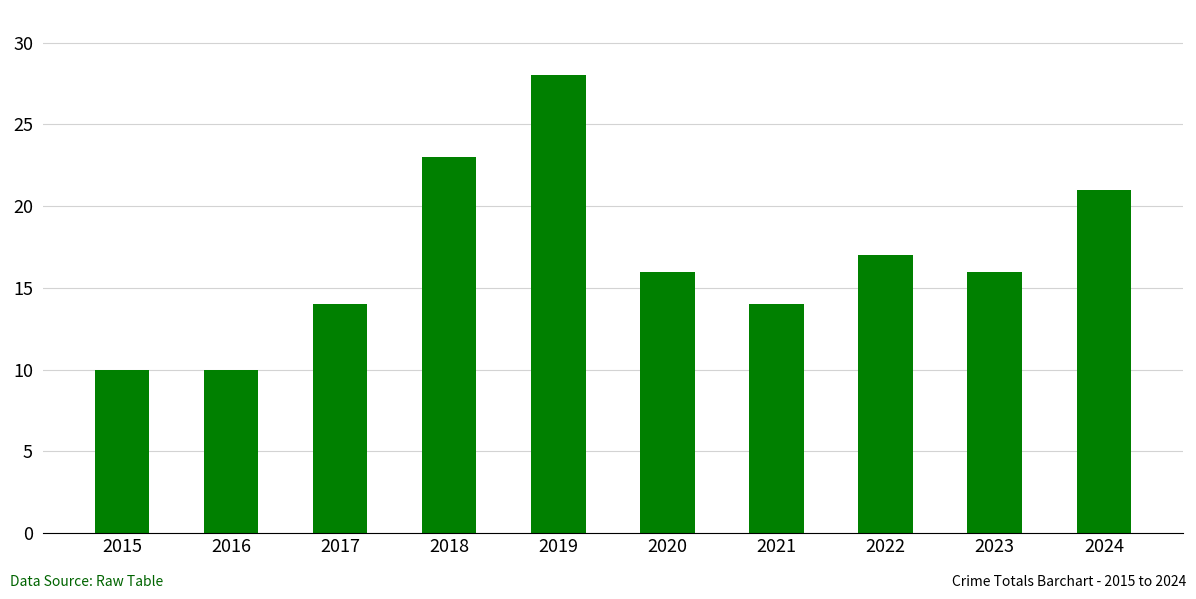

What is the change in value from 2016 to 2024?

+11